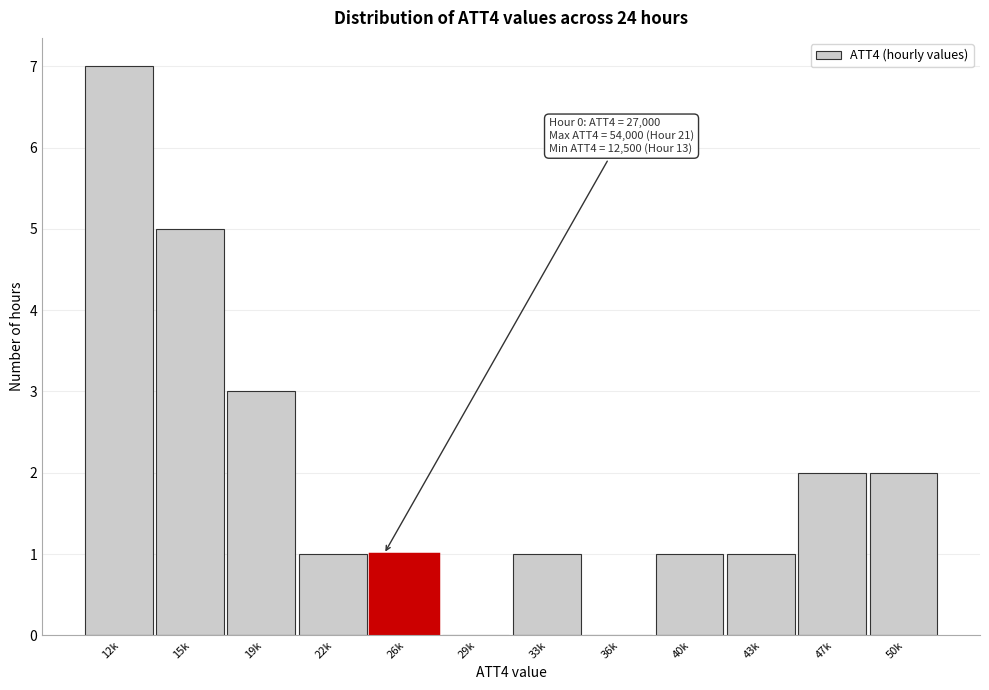

Reading left to right, transcribe all the data shown in this chart.

12k=7	15k=5	19k=3	22k=1	26k=1	29k=0	33k=1	36k=0	40k=1	43k=1	47k=2	50k=2